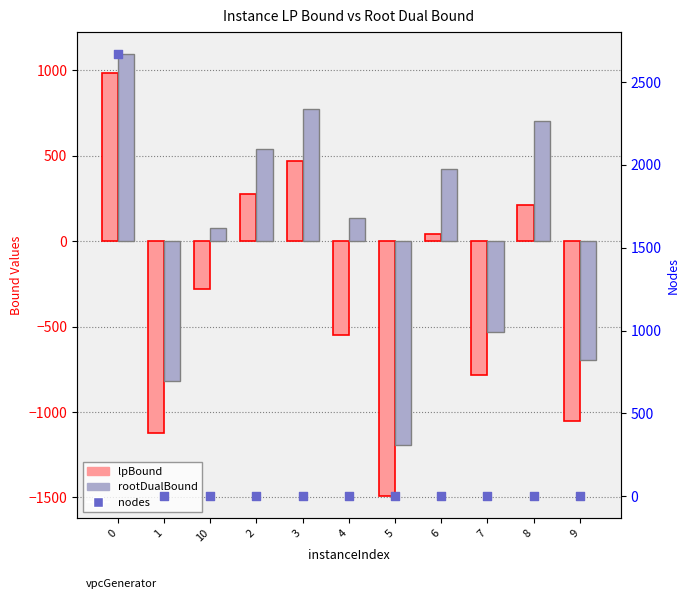

At how many categories does at least one series exceed 503?

4